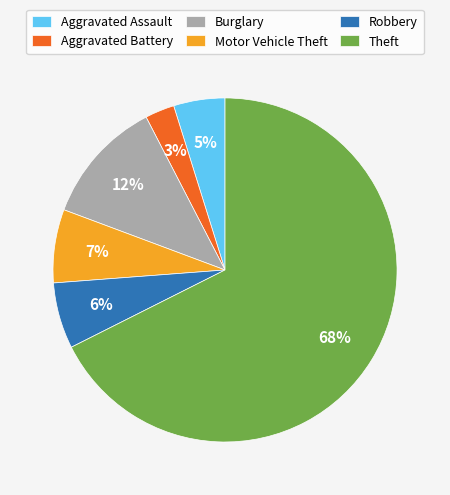

Which has a higher value, Motor Vehicle Theft or Aggravated Battery?

Motor Vehicle Theft